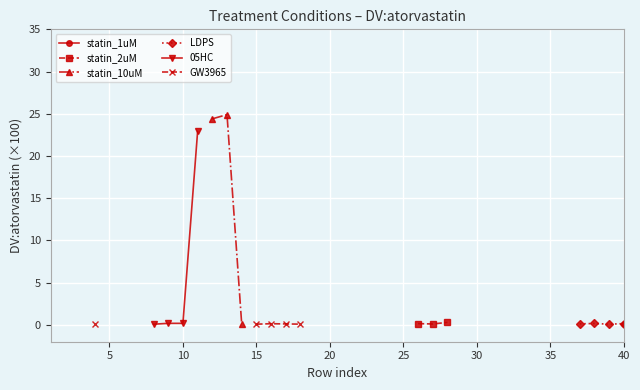

What are all the series names shown in the legend?

statin_1uM, statin_2uM, statin_10uM, LDPS, 05HC, GW3965